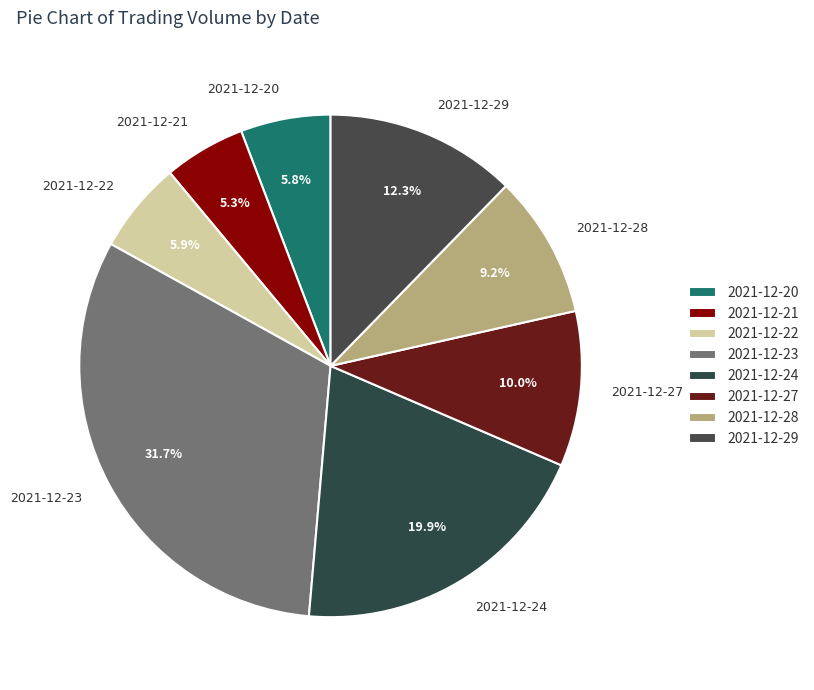

Which has a higher value, 2021-12-23 or 2021-12-20?

2021-12-23